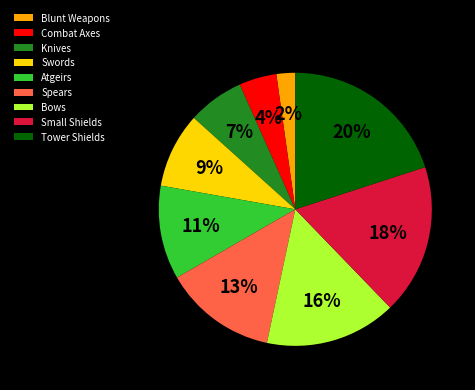

What percentage is the Spears slice, to the nearest percent?

13%